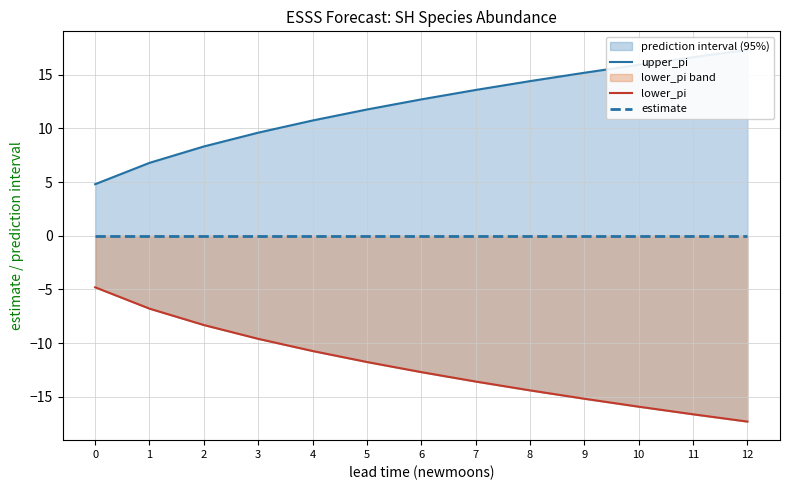

True or false: estimate has a value of 0.0 at 5.

False